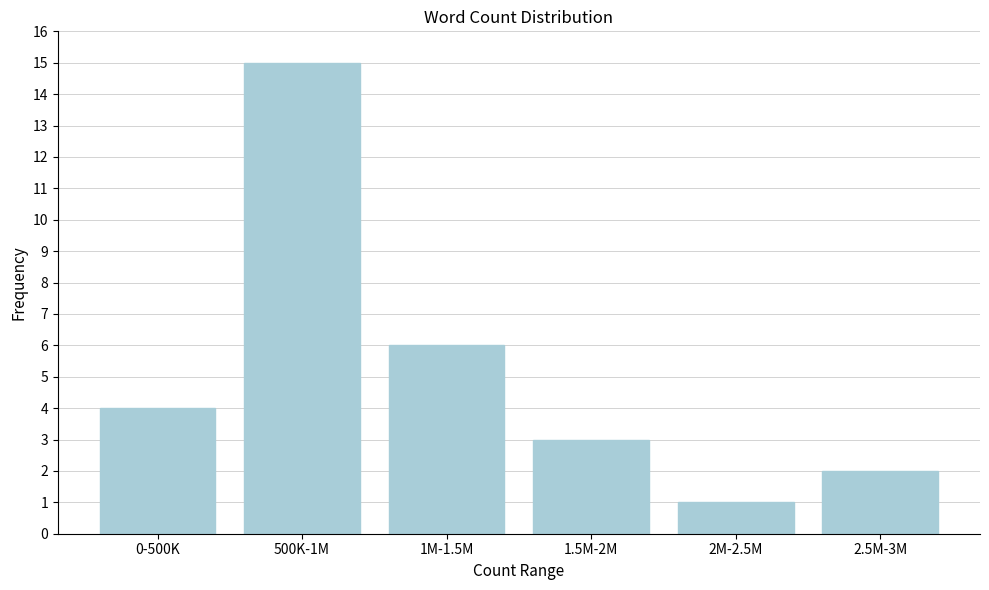

Reading left to right, transcribe all the data shown in this chart.

4	15	6	3	1	2